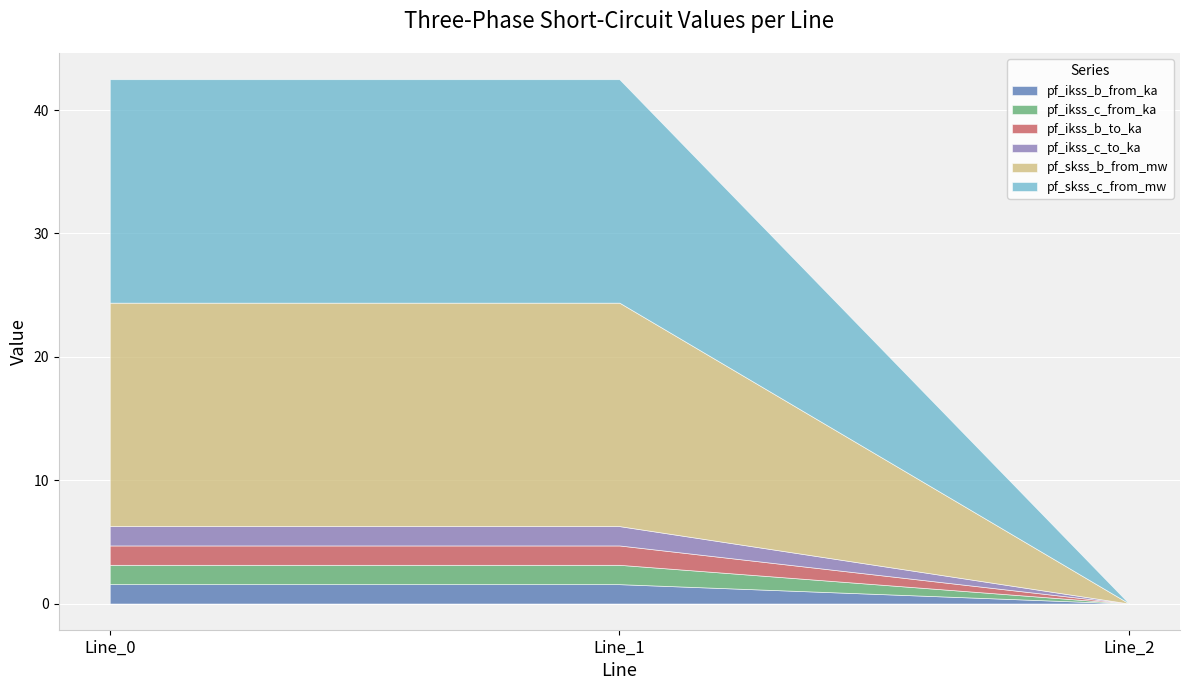

The value of pf_ikss_c_to_ka at Line_1 is 1.6. True or false?

True